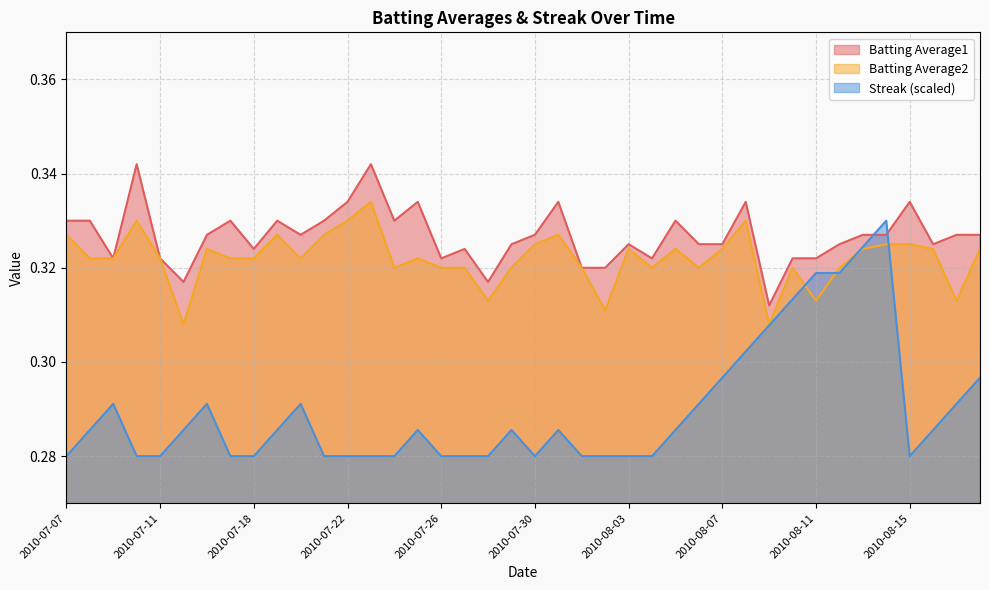

Which series has the largest total across all categories?

Batting Average1